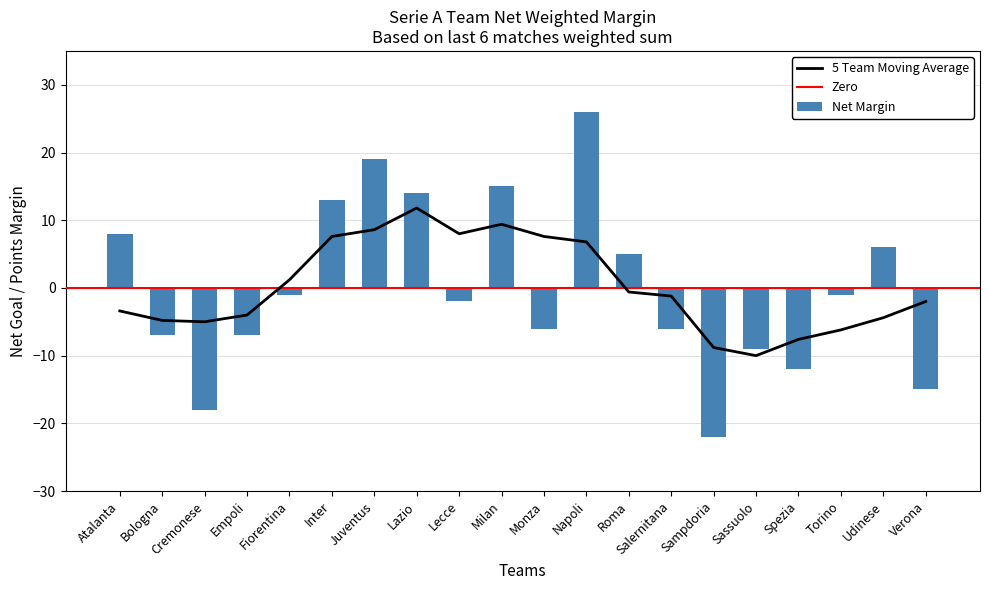

What is the greatest value displayed?

26